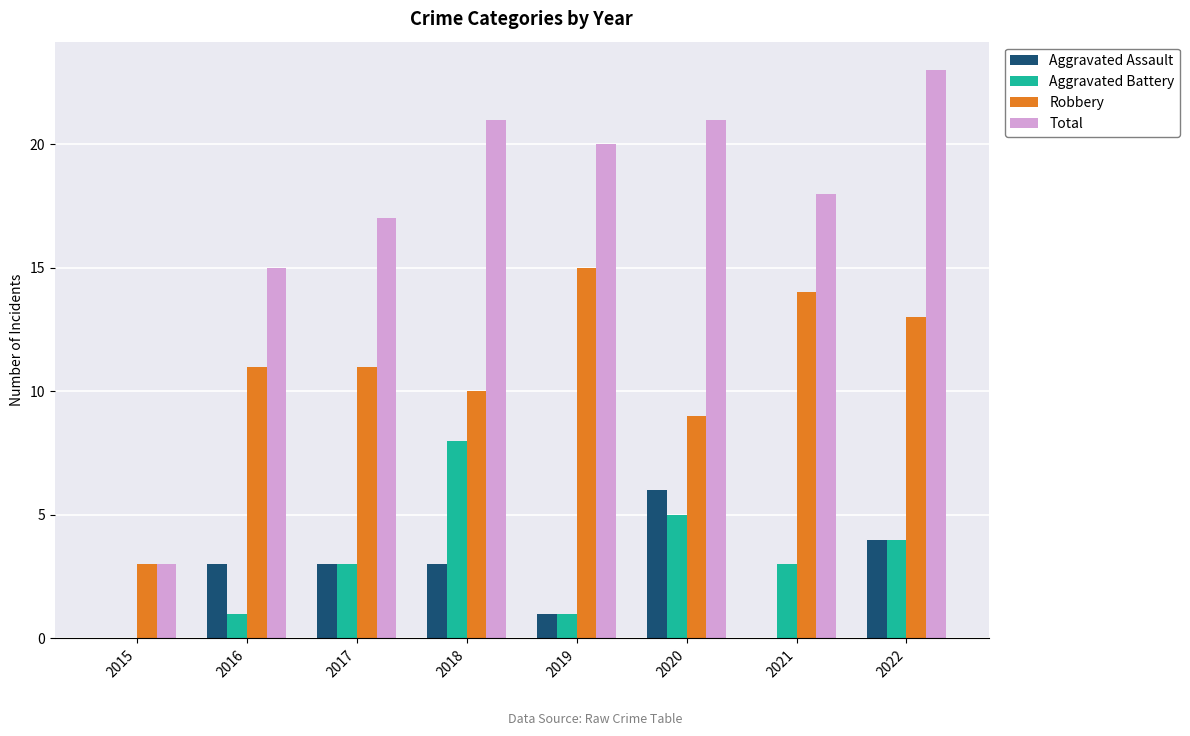

Is the value of Robbery at 2021 greater than the value of Total at 2017?

No